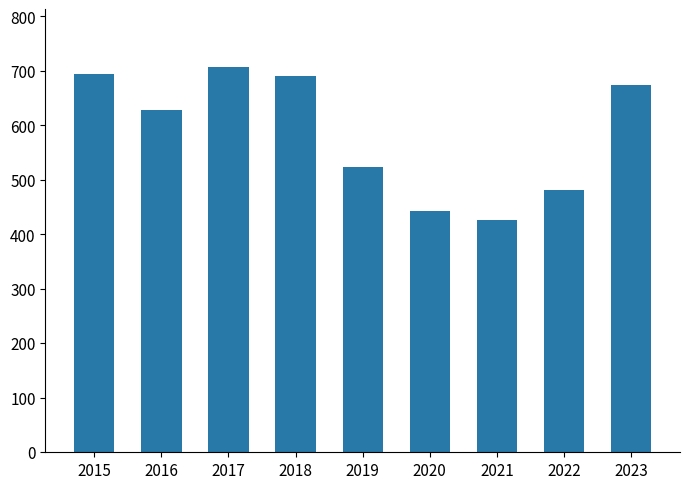

What is the change in value from 2016 to 2018?

+63